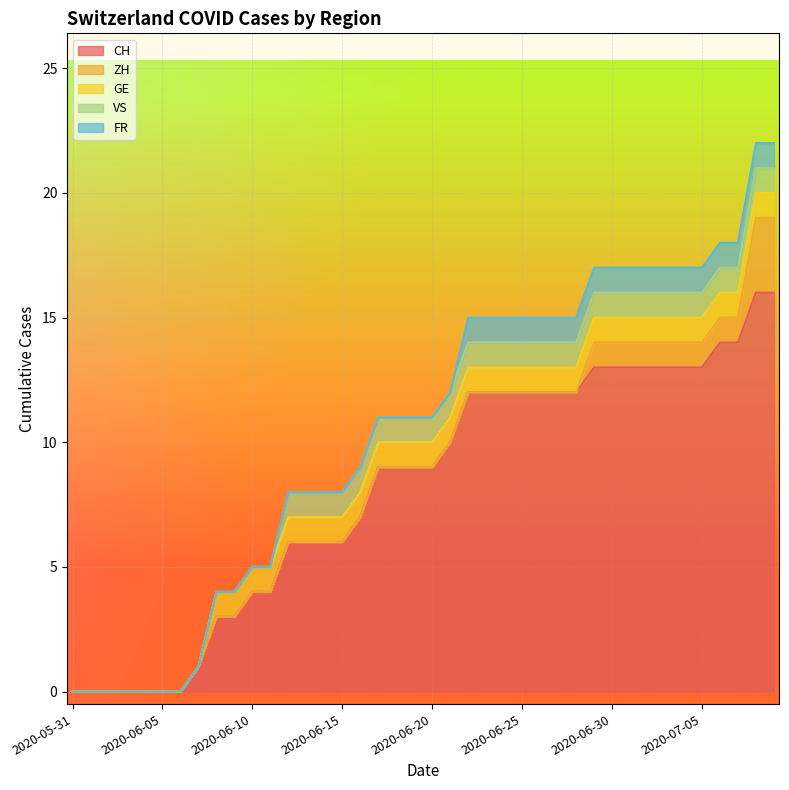

What is the sum of all CH values?

327